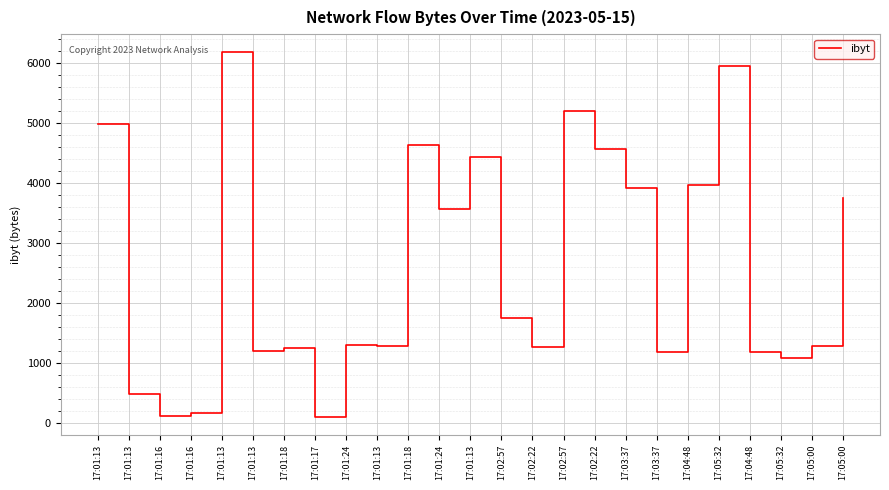

Rank the categories by value from lowest to highest.

17:01:17, 17:01:16, 17:01:16, 17:01:13, 17:05:32, 17:03:37, 17:04:48, 17:01:13, 17:01:18, 17:02:22, 17:05:00, 17:01:13, 17:01:24, 17:02:57, 17:01:24, 17:05:00, 17:03:37, 17:04:48, 17:01:13, 17:02:22, 17:01:18, 17:01:13, 17:02:57, 17:05:32, 17:01:13